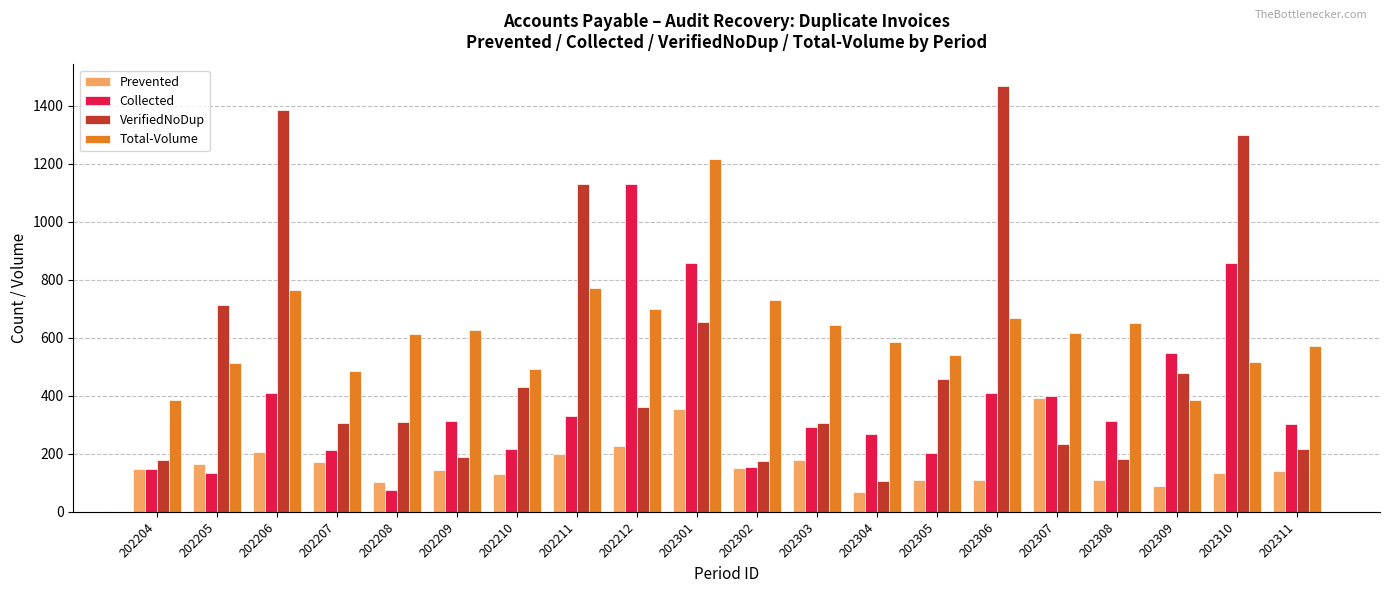

How many bars are there in each group?

4